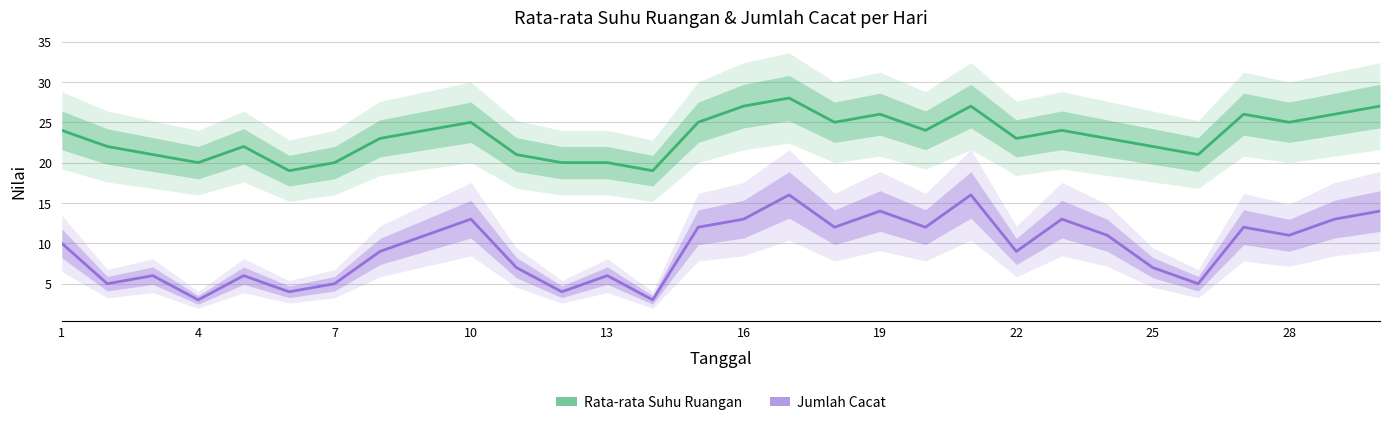

Reading right to left, list all the values displayed in this chart.

Rata-rata Suhu Ruangan: 27	26	25	26	21	22	23	24	23	27	24	26	25	28	27	25	19	20	20	21	25	24	23	20	19	22	20	21	22	24
Jumlah Cacat: 14	13	11	12	5	7	11	13	9	16	12	14	12	16	13	12	3	6	4	7	13	11	9	5	4	6	3	6	5	10